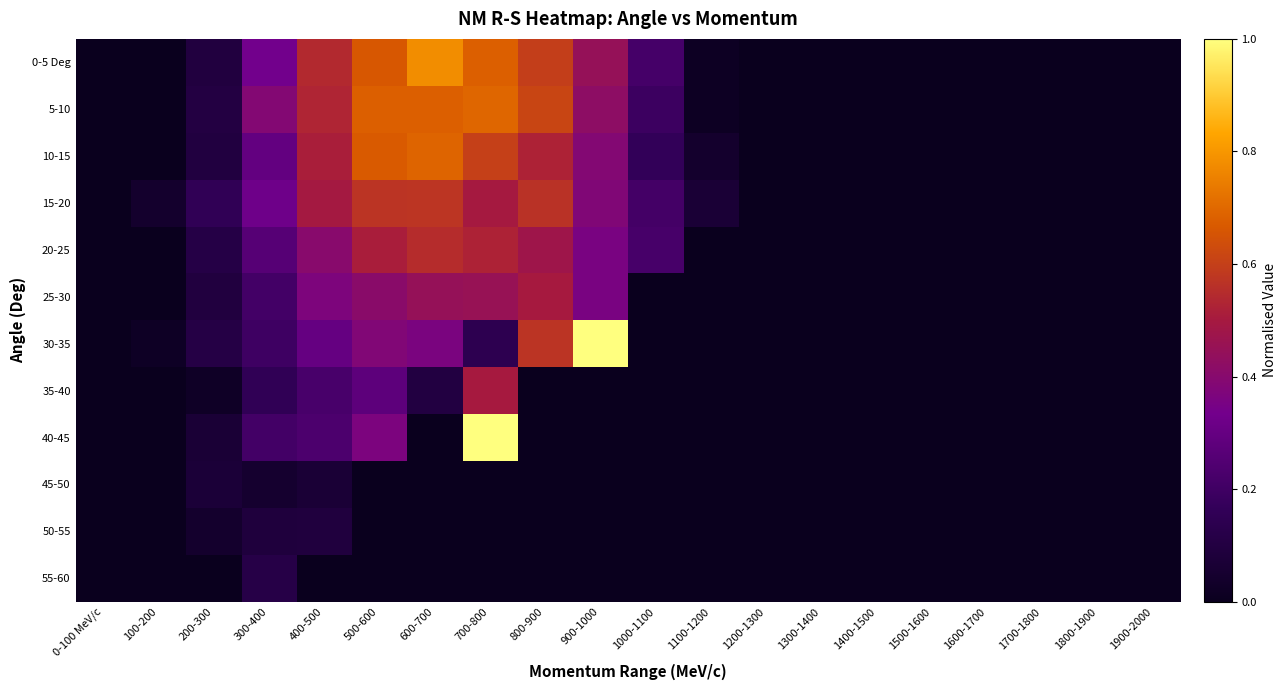

How many categories are shown in the chart?

20